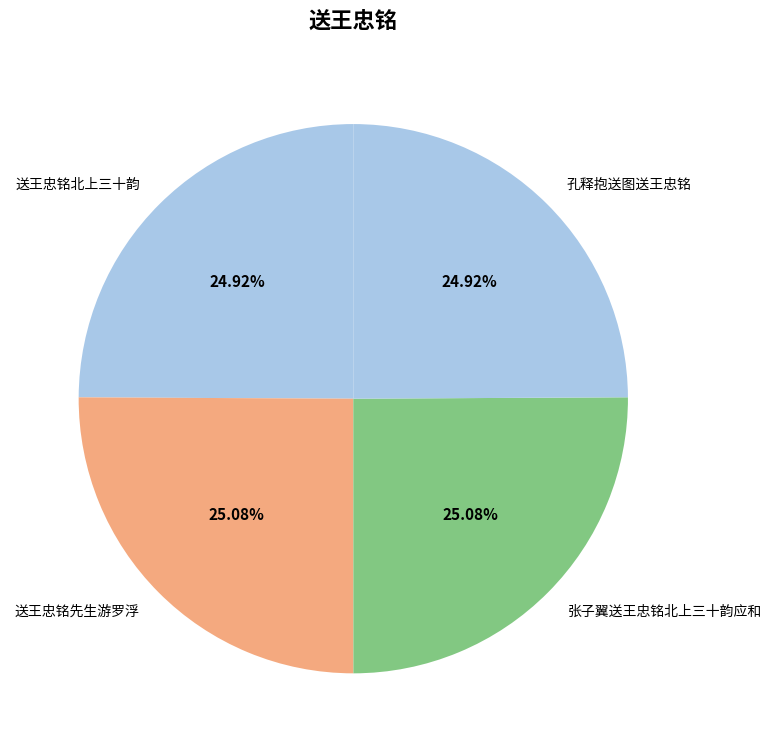

What portion of the pie excludes 送王忠铭先生游罗浮?

74.9%